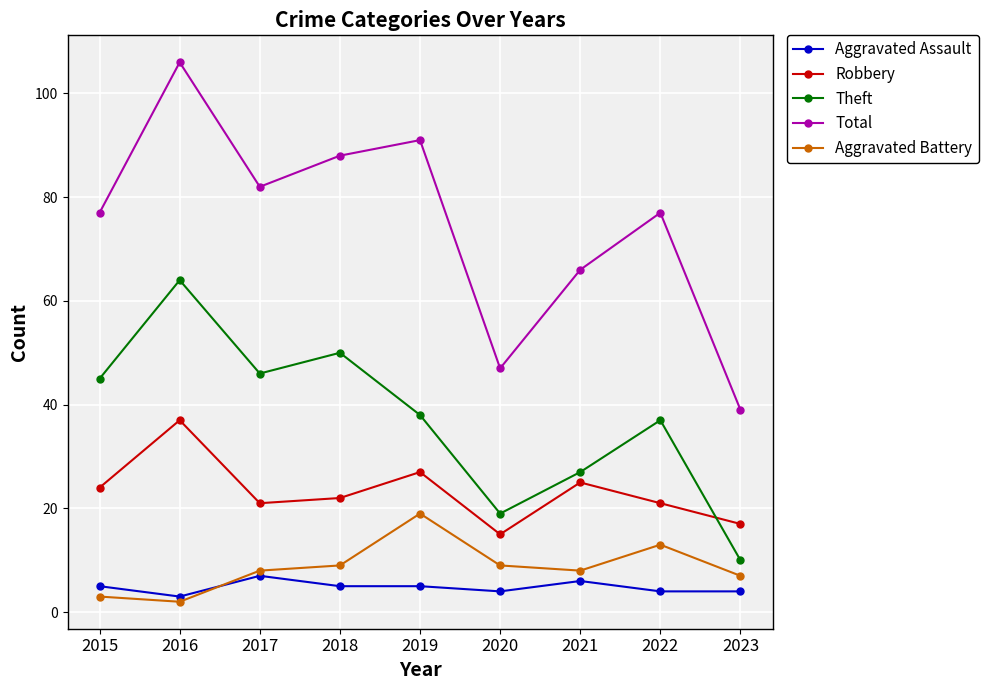

What is the smallest value displayed?

2